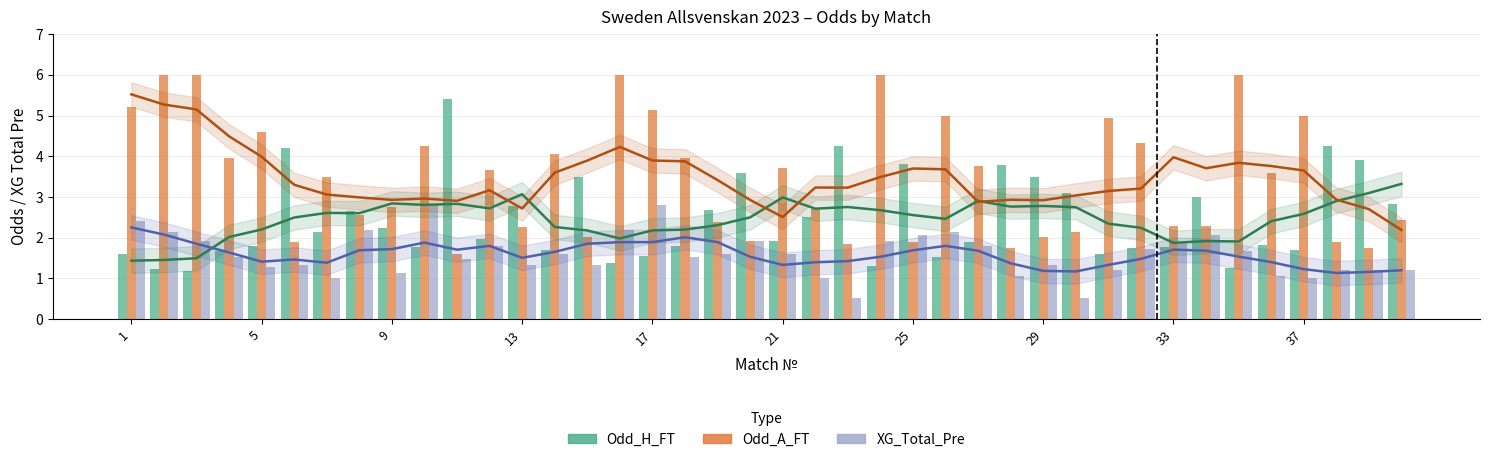

How many data points does each series have?

40